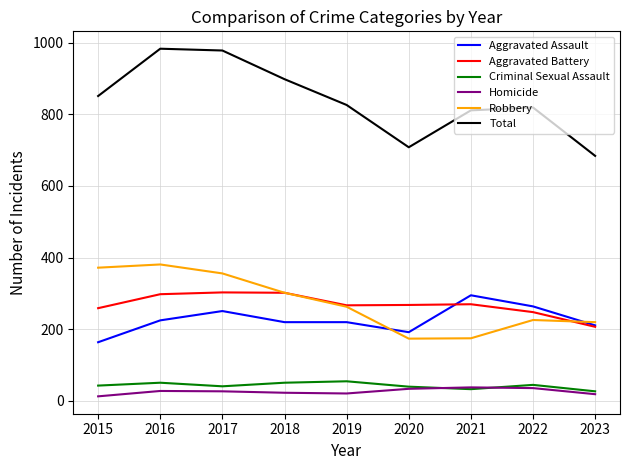

Is it true that Total equals 851 at 2015?

True